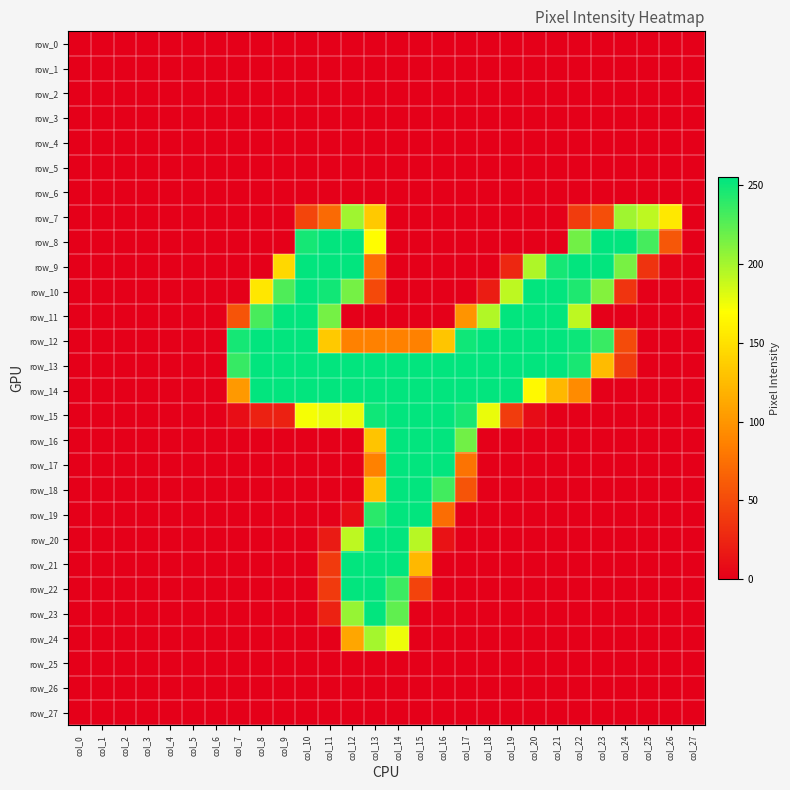

The value of row_23 at col_24 is 0. True or false?

True